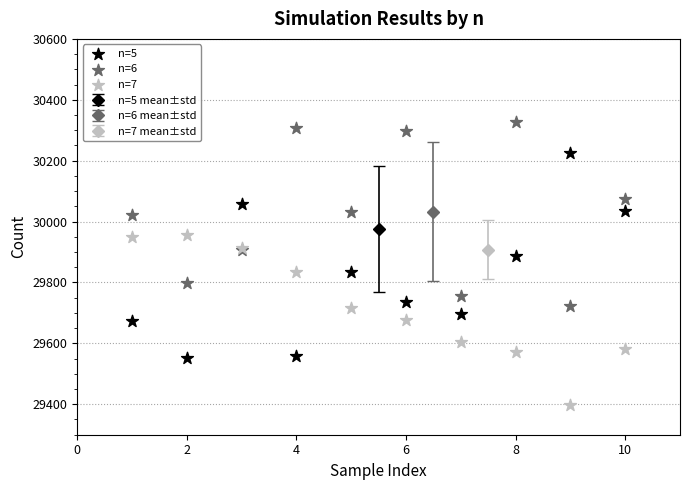

Which series reaches the minimum Y coordinate?

n=7